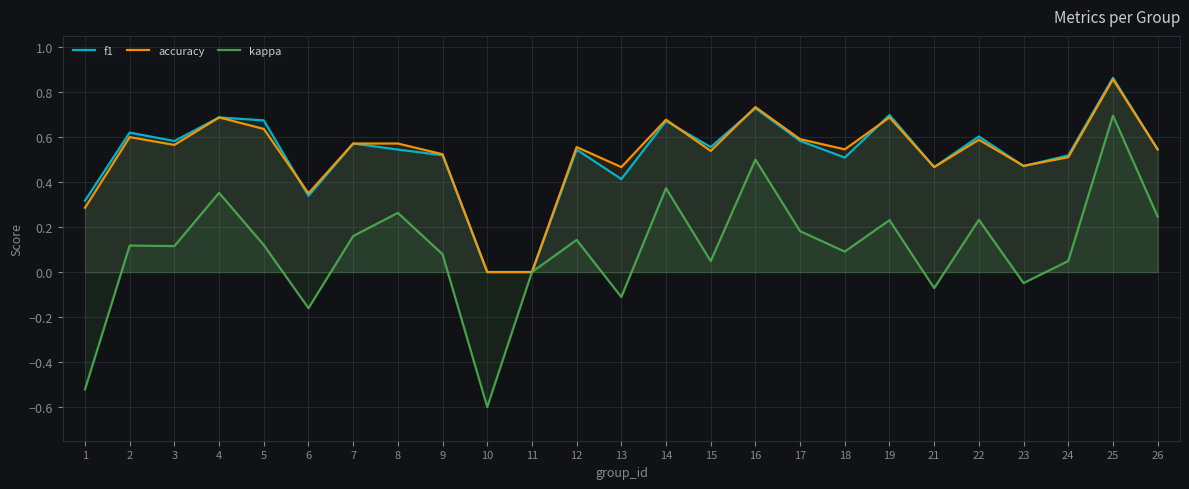

How many values in the kappa series are below 0?

6